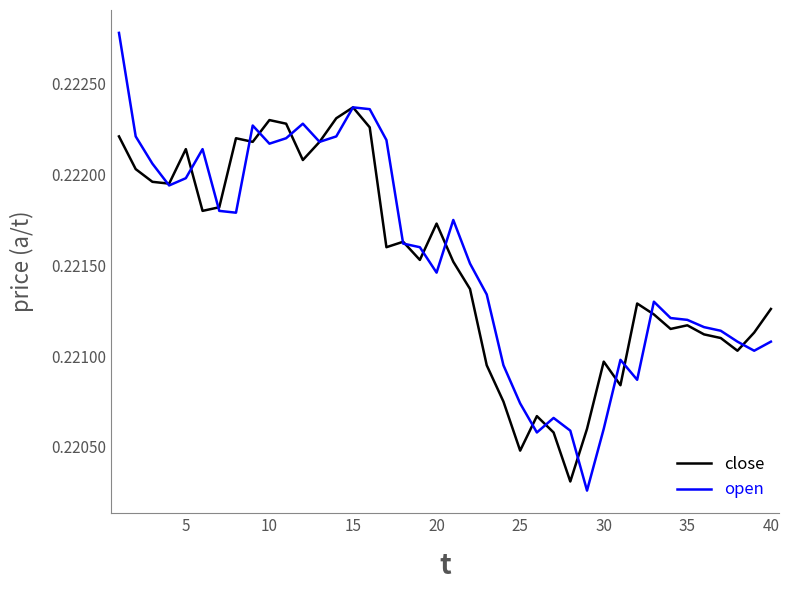

List the series in order of their peak value, lowest first.

close, open